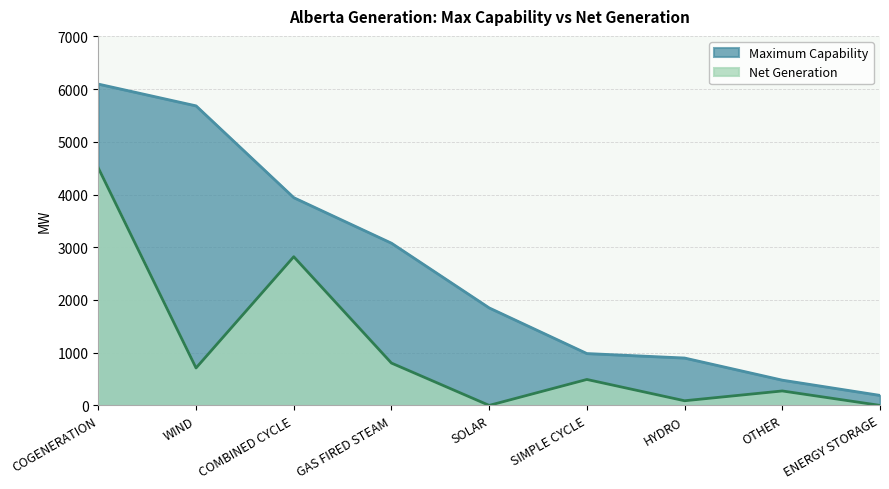

True or false: Net Generation and Maximum Capability intersect in this chart.

False